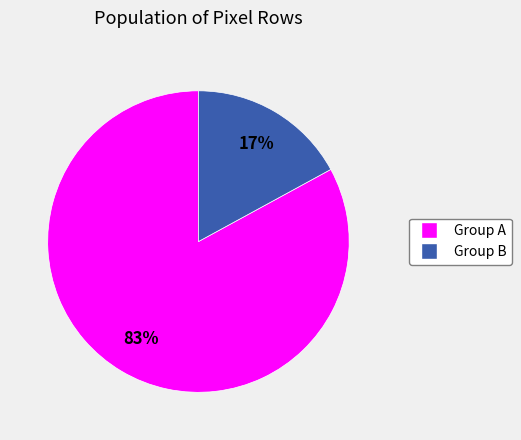

To the nearest percent, what is the average slice percentage?

50%